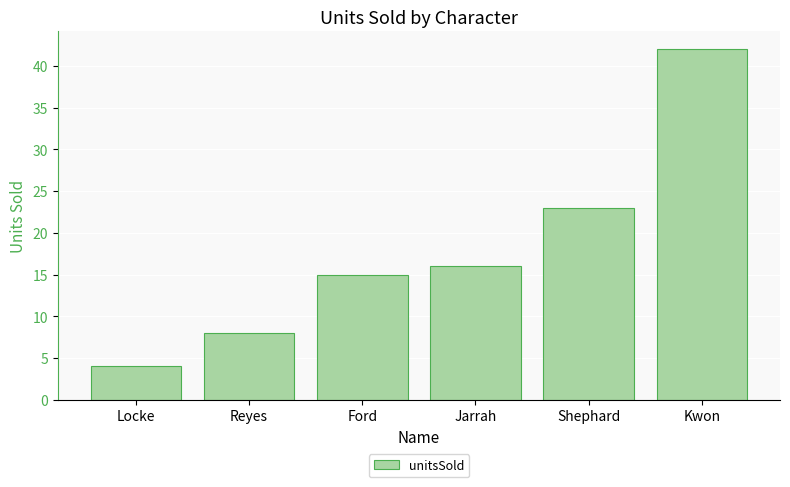

What position from the right is Ford?

4